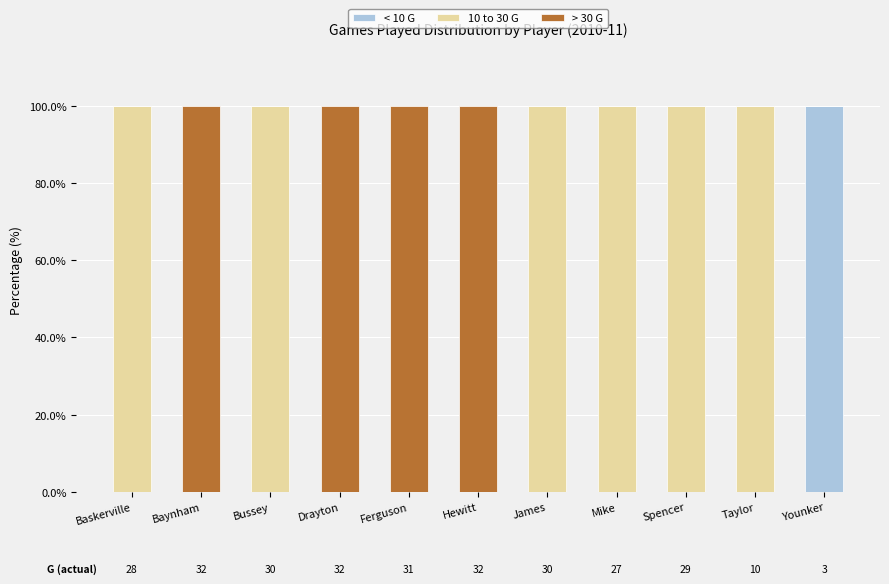

The value of < 10 G at Younker is 100. True or false?

True